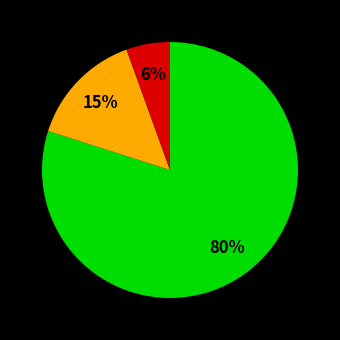

Is there any slice that represents more than half of the pie?

Yes